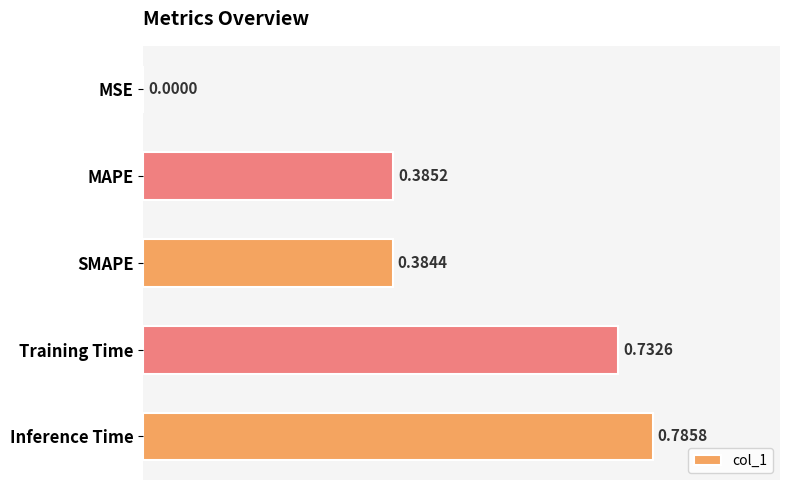

What is the sum of the values at Inference Time and MAPE?

1.2